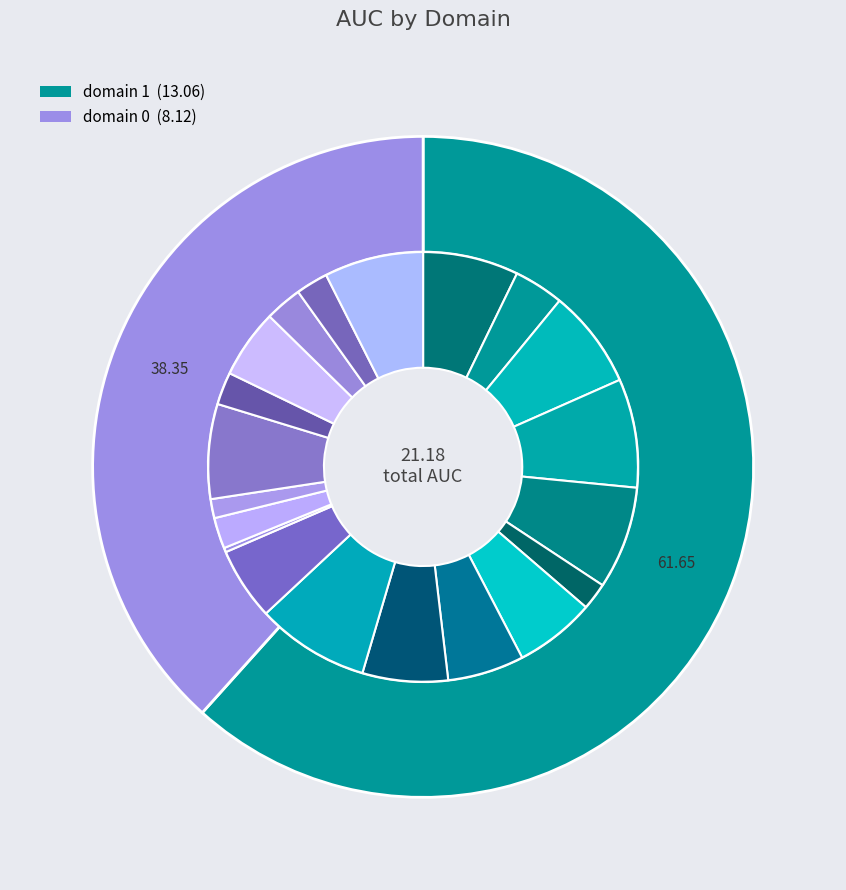

True or false: domain=0 (AUC sum) accounts for 29% of the total.

False